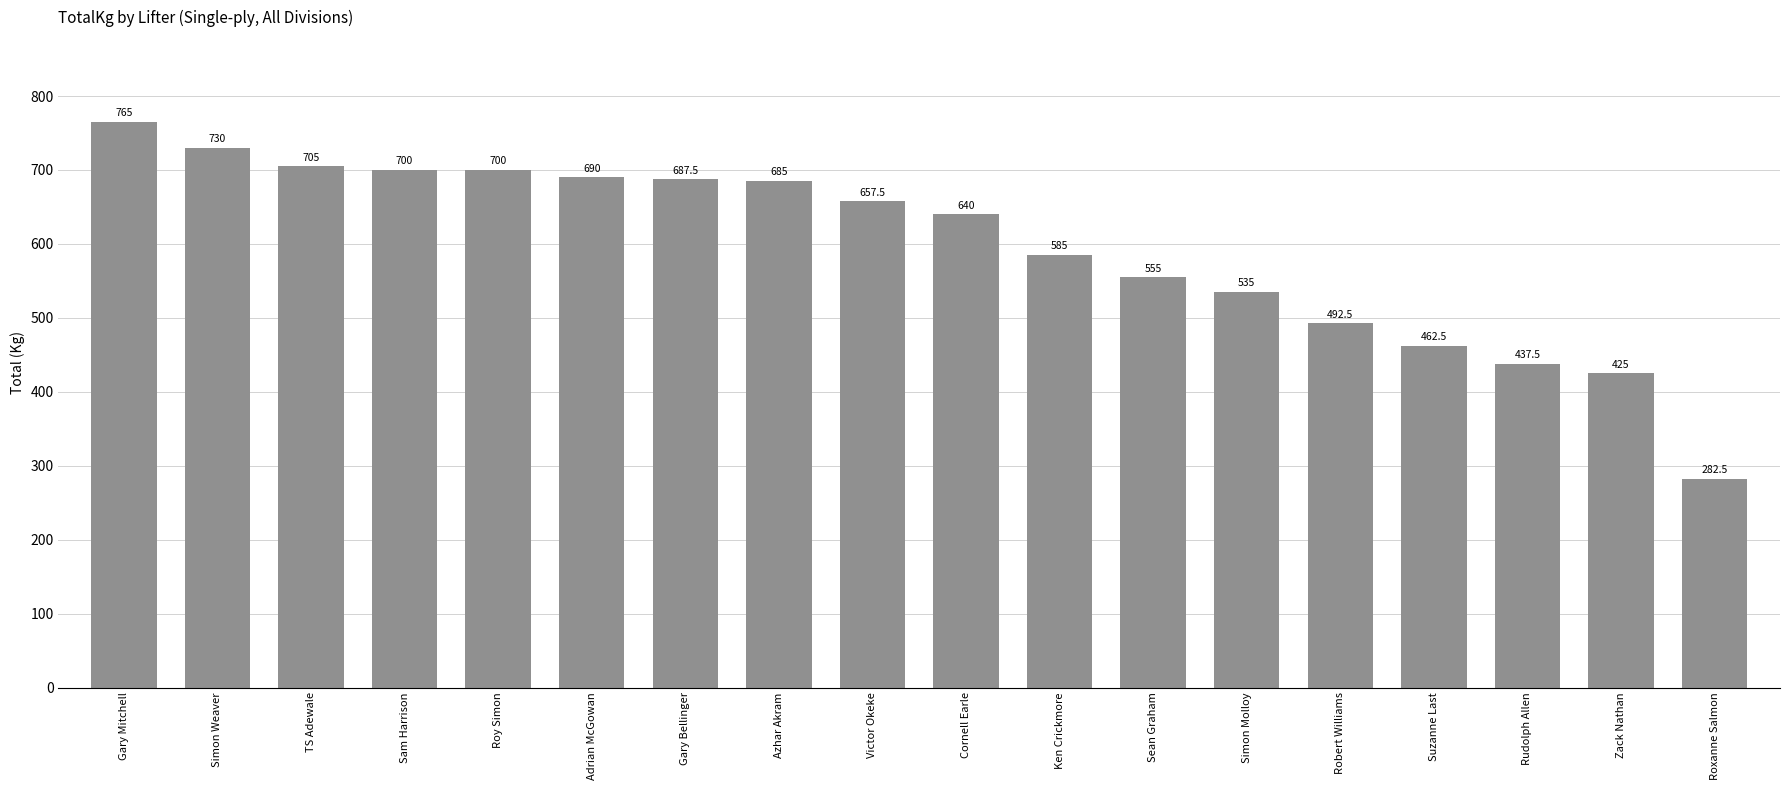

What is the label of the 2nd bar from the left?

Simon Weaver